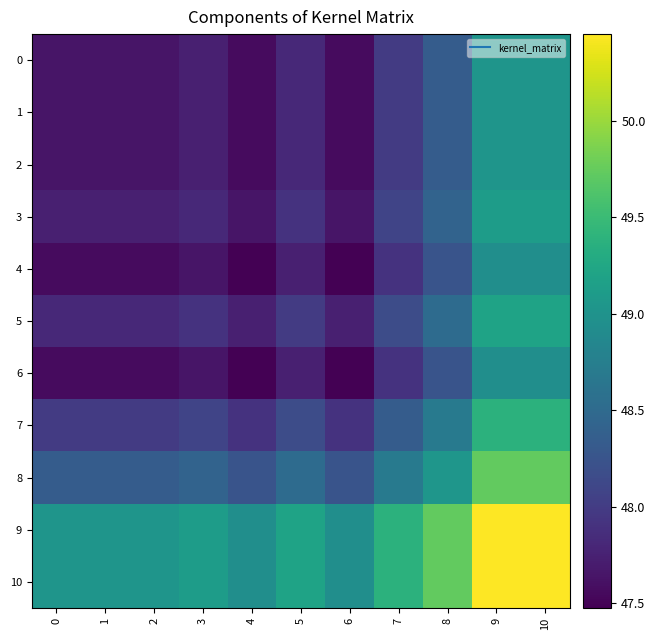

At how many categories does at least one series exceed 49?

9